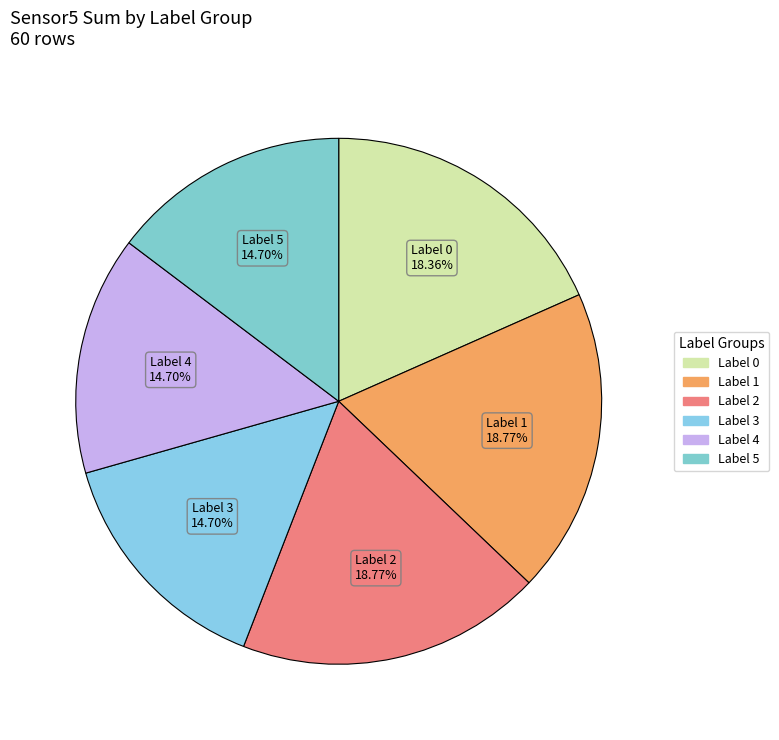

Count the number of slices in the pie.

6